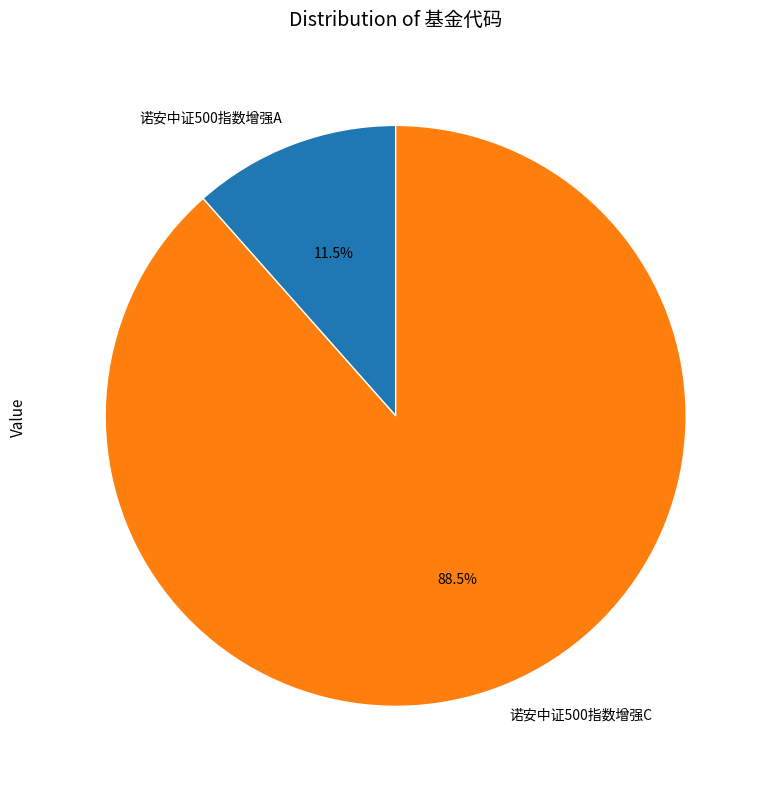

Which category has the biggest portion of the pie?

诺安中证500指数增强C